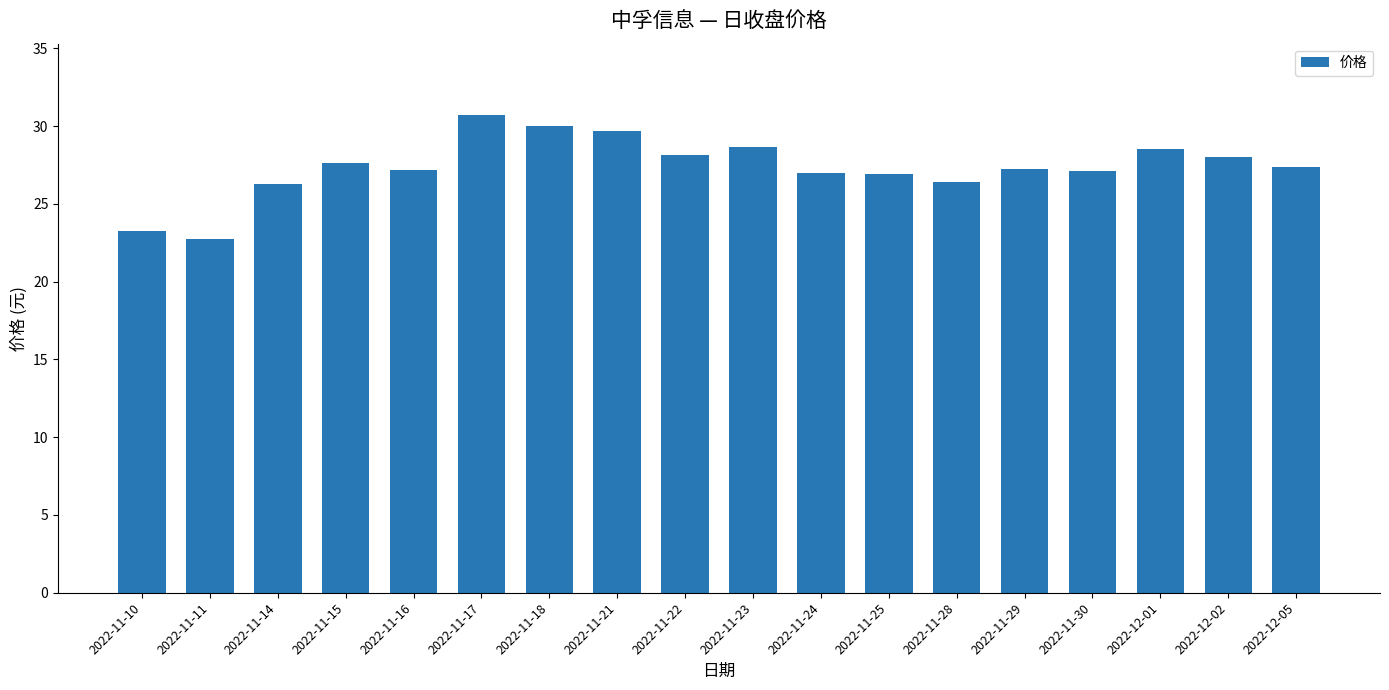

What is the minimum value shown in the chart?

22.8